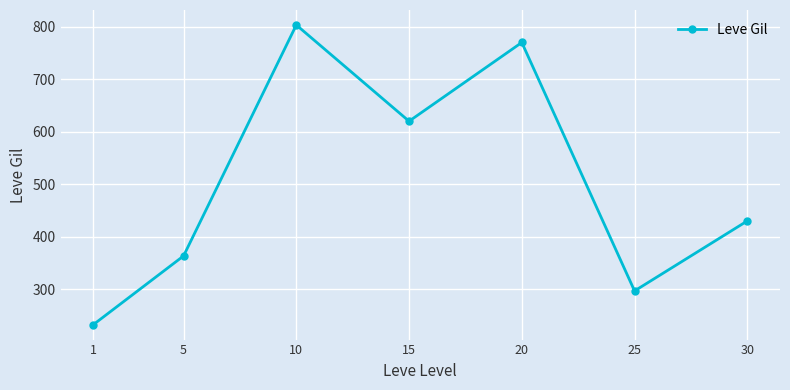

List the labels in order of value, smallest first.

1, 25, 5, 30, 15, 20, 10